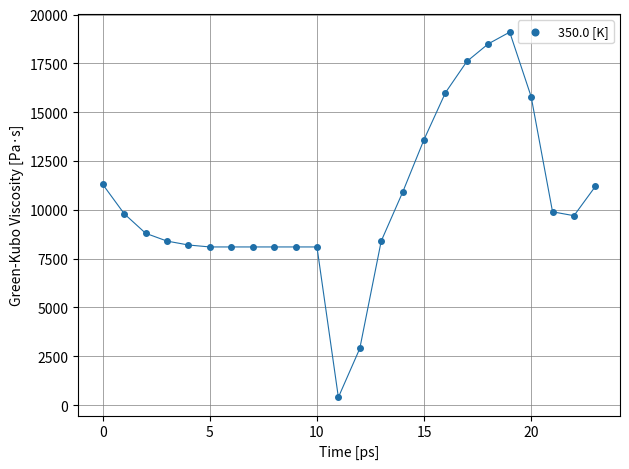

What is the range of Y values (max minus min)?

18700